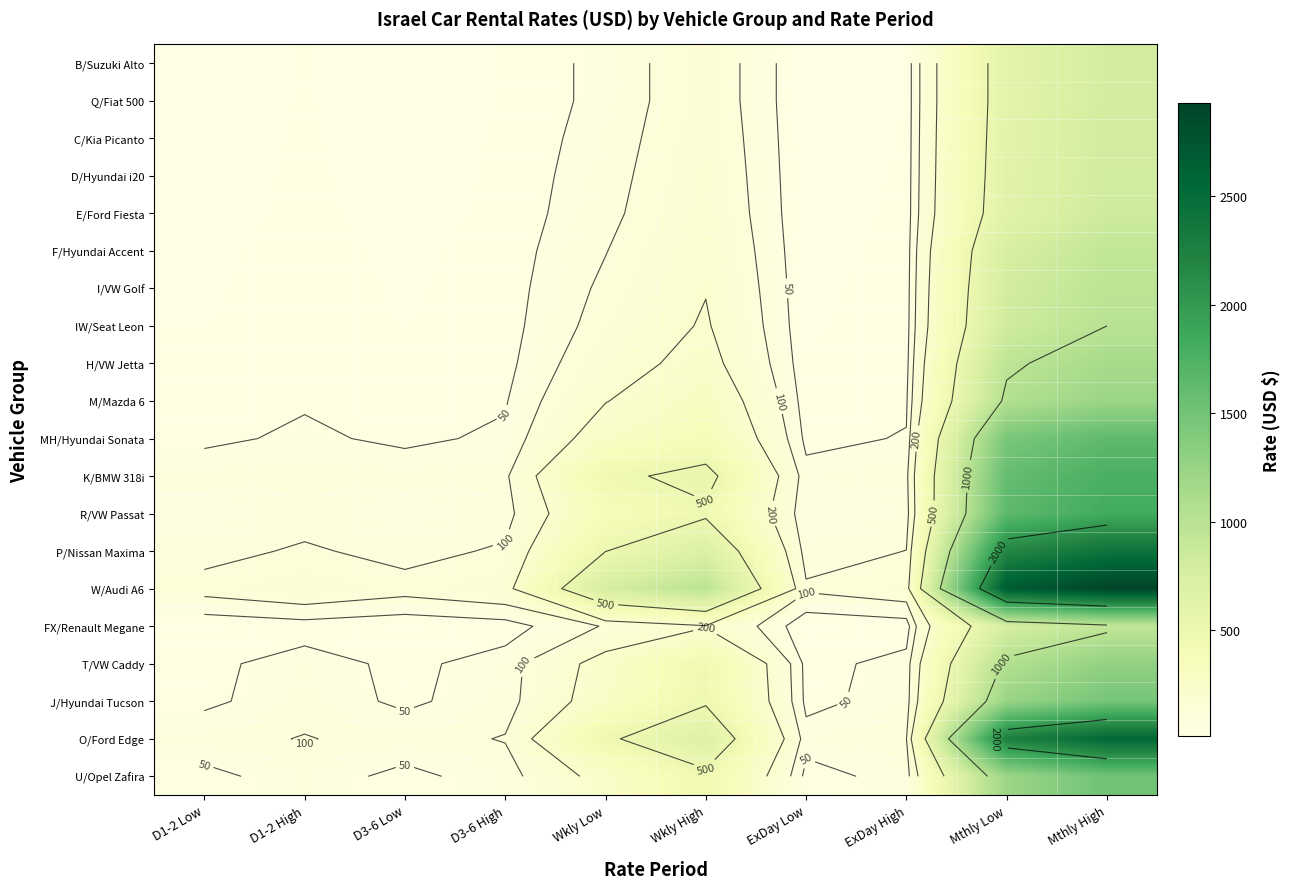

Read the FX/Renault Megane value at ExDay Low, to the nearest 10.

20